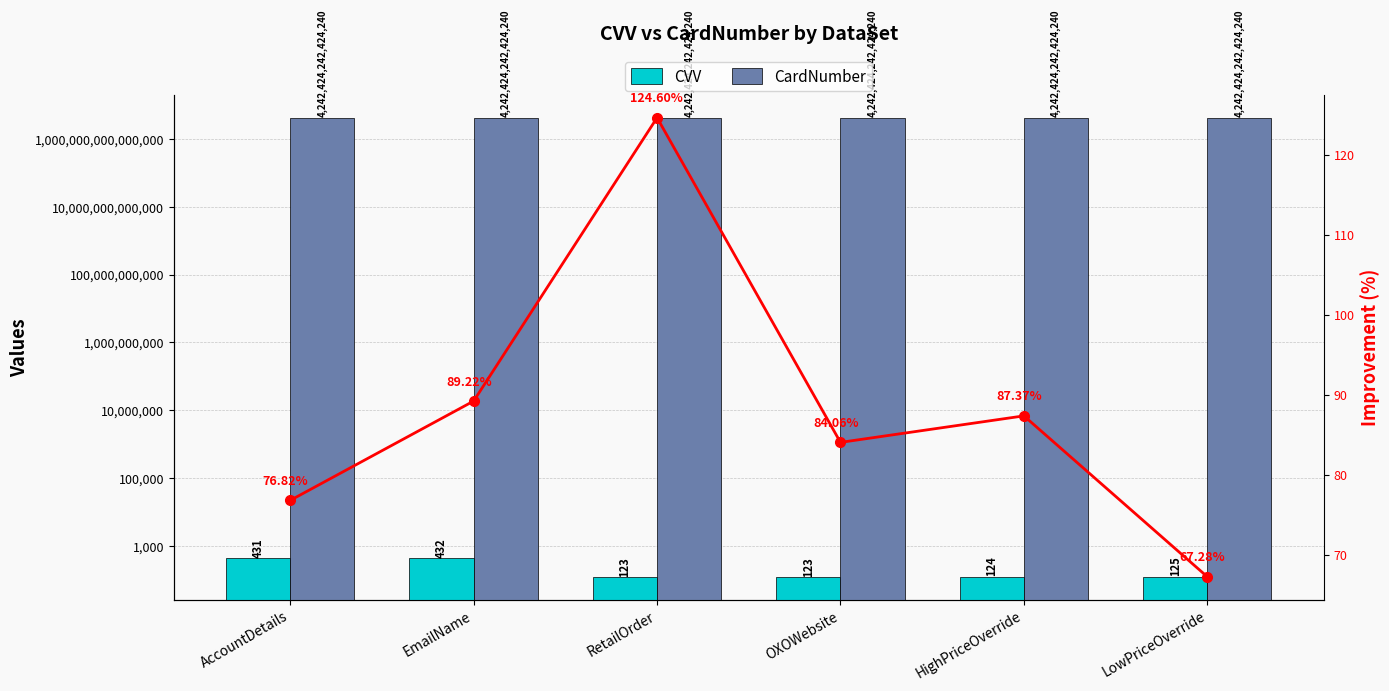

Reading left to right, what are all the values shown in this chart?

CVV: 431.0	432.0	123.0	123.0	124.0	125.0
CardNumber: 4242424242424240.0	4242424242424240.0	4242424242424240.0	4242424242424240.0	4242424242424240.0	4242424242424240.0
Improvement (%): 76.8	89.2	124.6	84.1	87.4	67.3